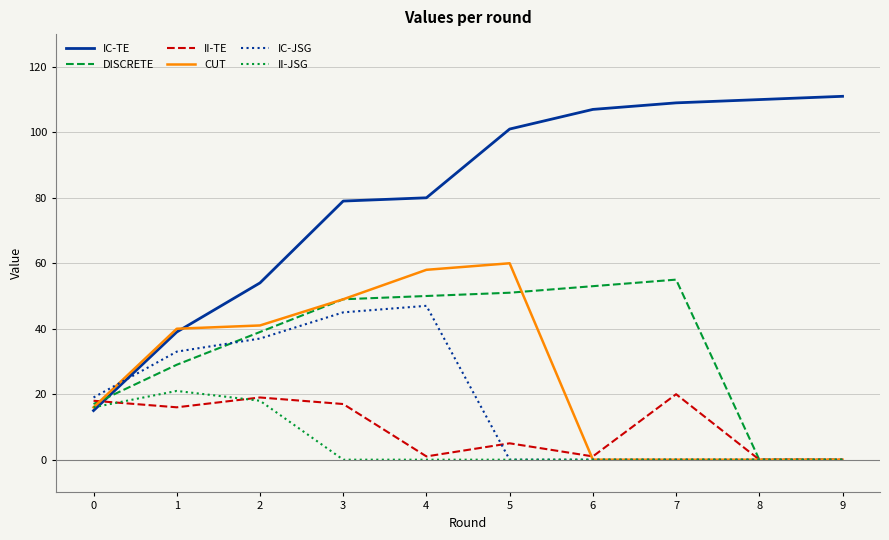

After their last crossing, which series has the higher values: DISCRETE or IC-TE?

IC-TE